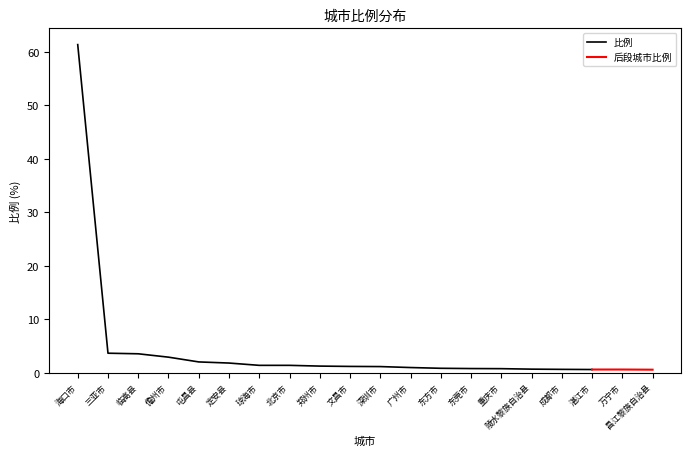

Is it true that the value at 琼海市 is 0.3?

False